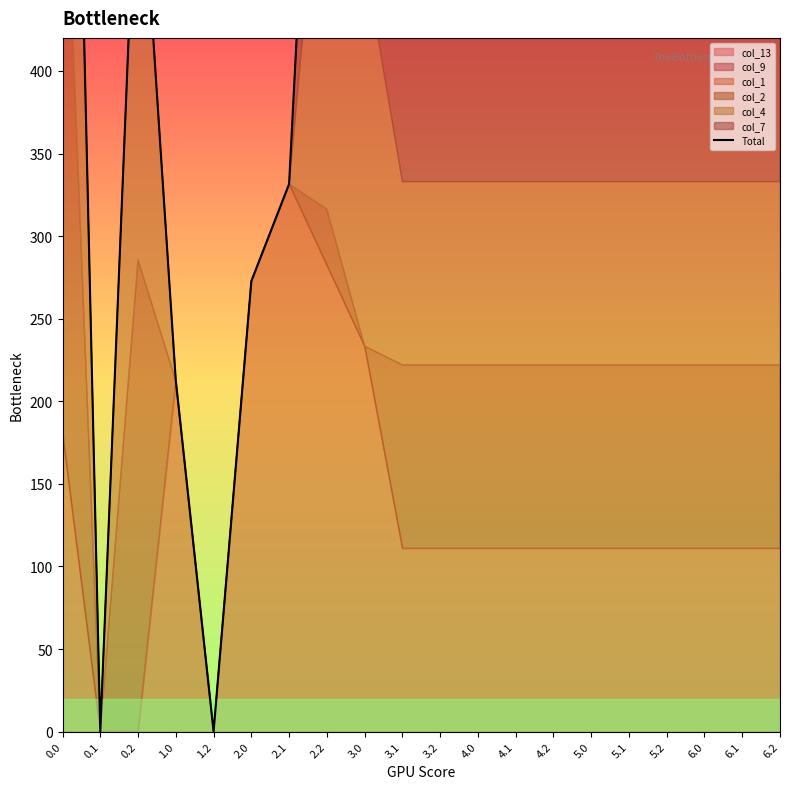

List the labels in order of value, smallest first.

0.1, 1.2, 1.0, 2.0, 2.1, 3.1, 3.2, 4.0, 4.1, 4.2, 5.0, 5.1, 5.2, 6.0, 6.1, 6.2, 0.2, 3.0, 2.2, 0.0